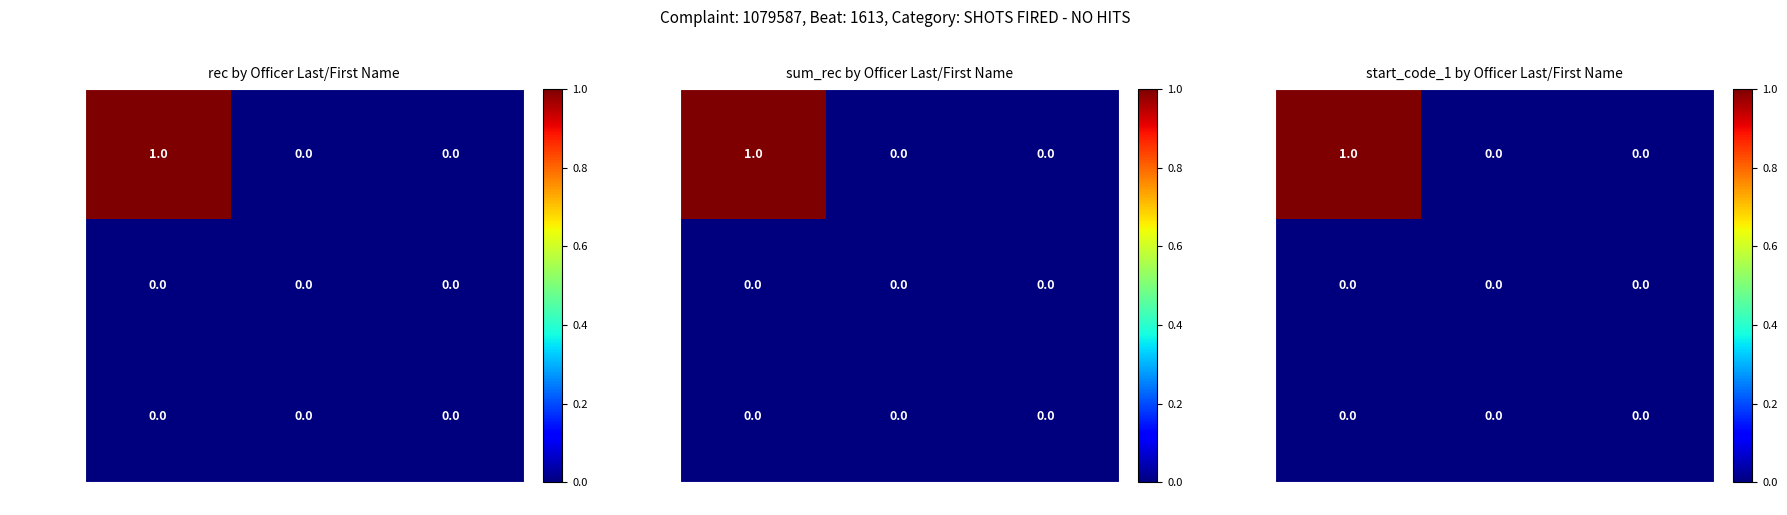

Which series has the widest spread of values?

STAPLES